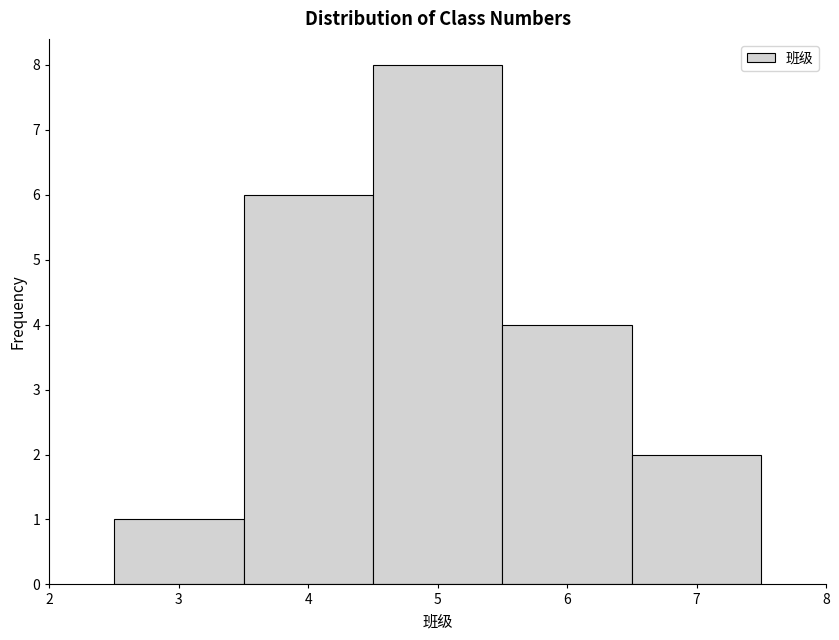

How tall is the bar that spans 3.5 to 4.5 on the x-axis? The values are not printed on the chart, so give them approximately, as read against the axis.

6